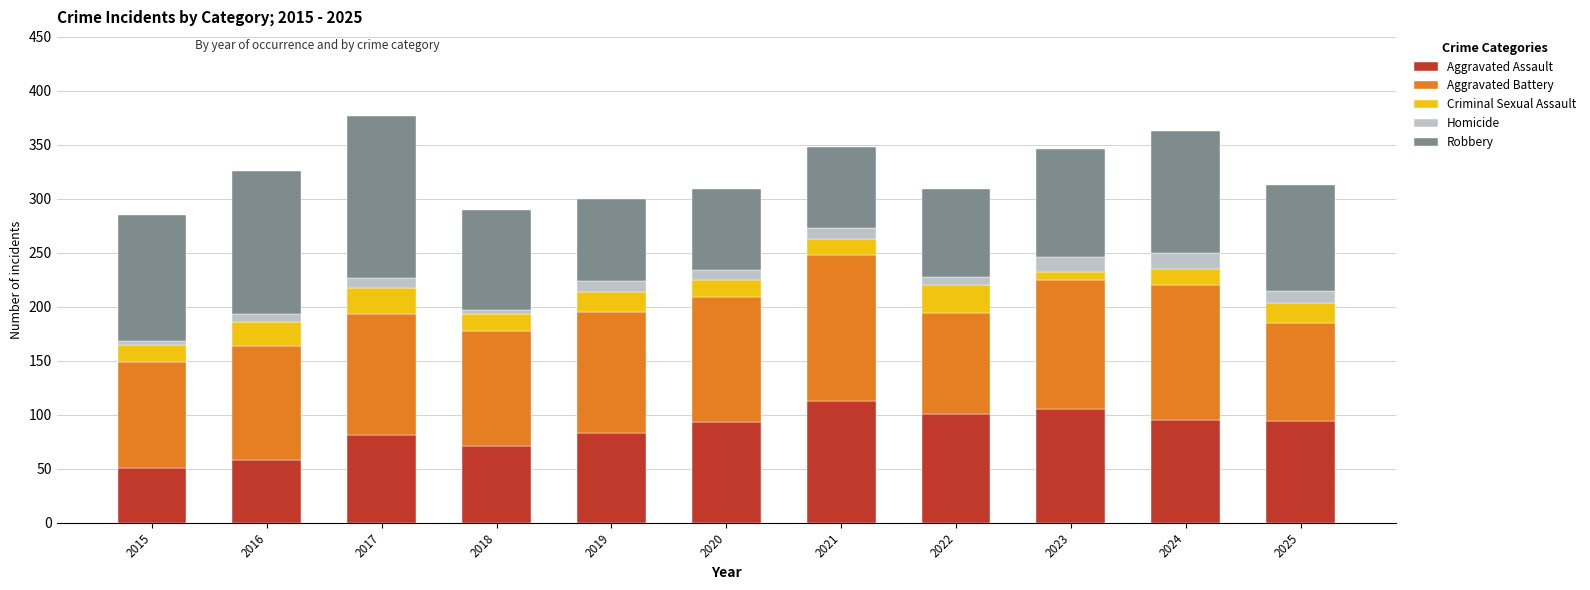

What is the average value of the Aggravated Assault series?

86